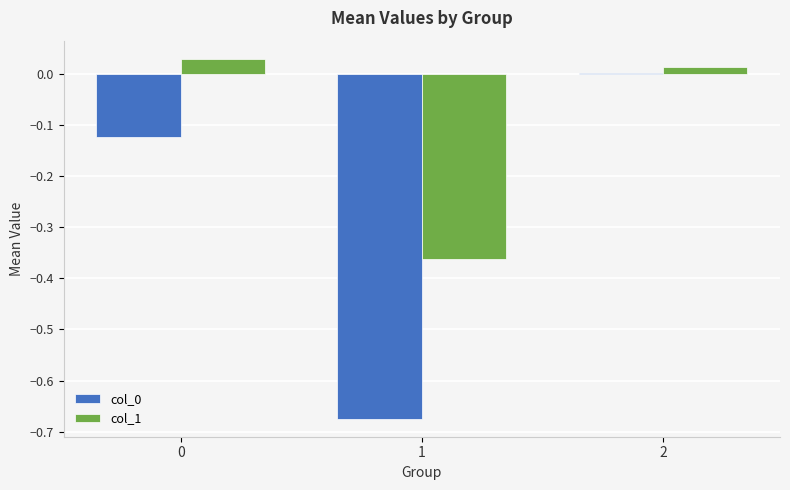

At which category is the sum across all series the highest?

2